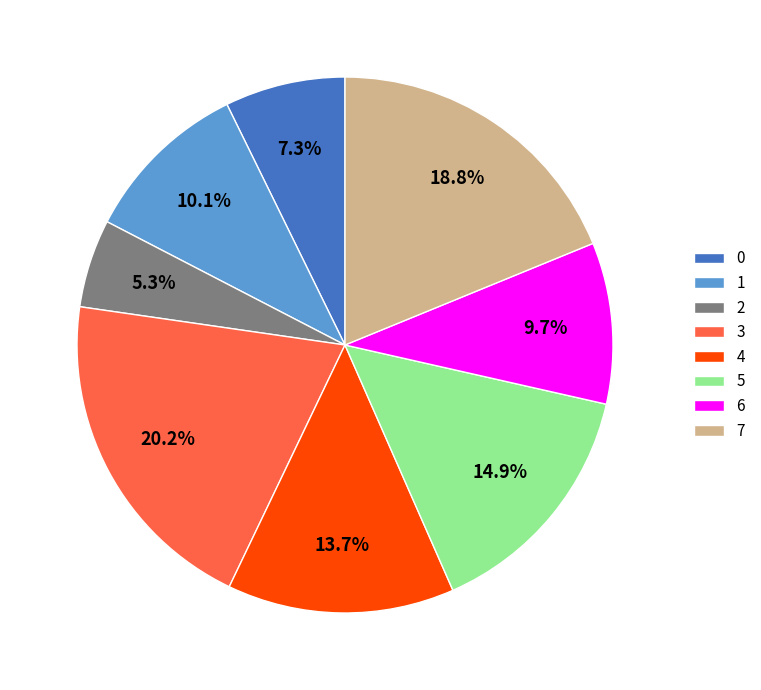

Does 5 account for over 50% of the chart?

No